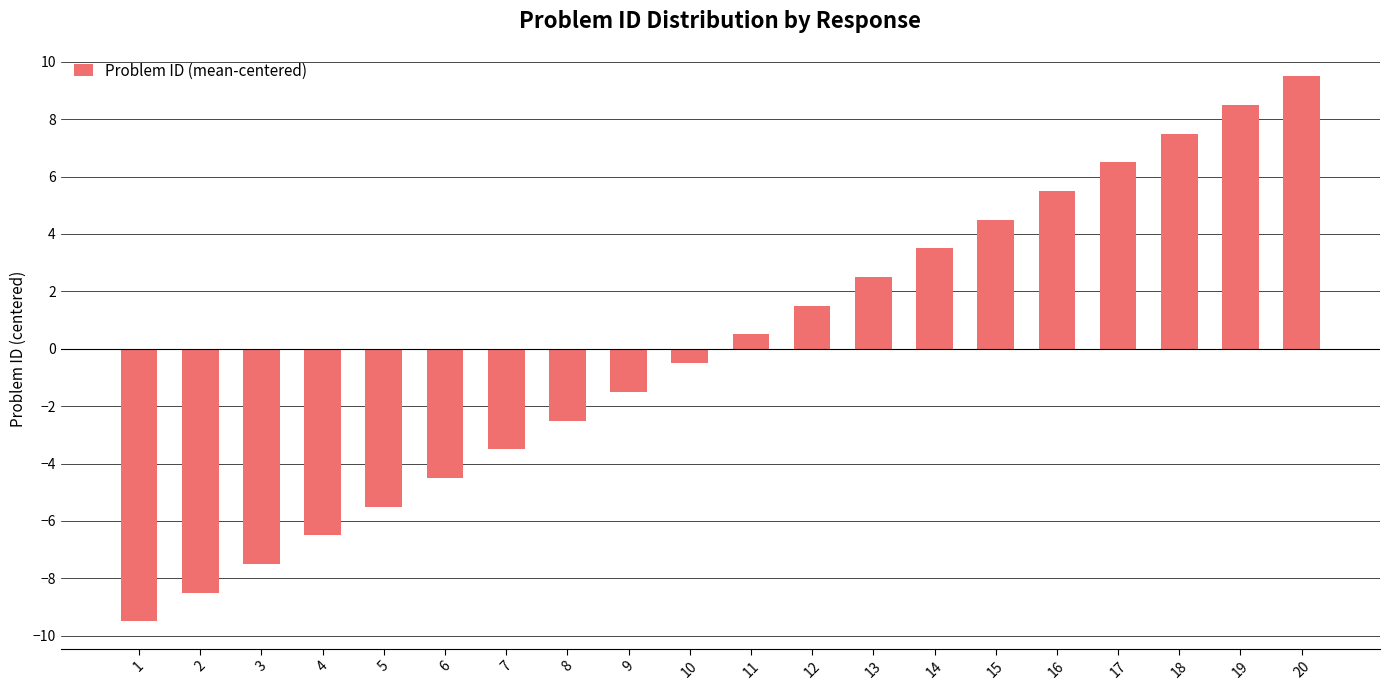

What is the value of the 8th bar from the left?

-2.5